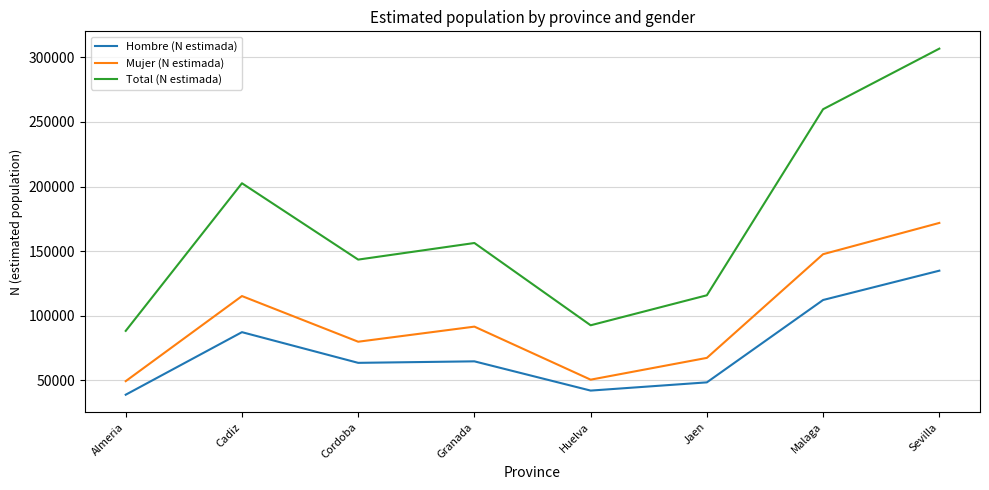

What position from the left is Granada?

4